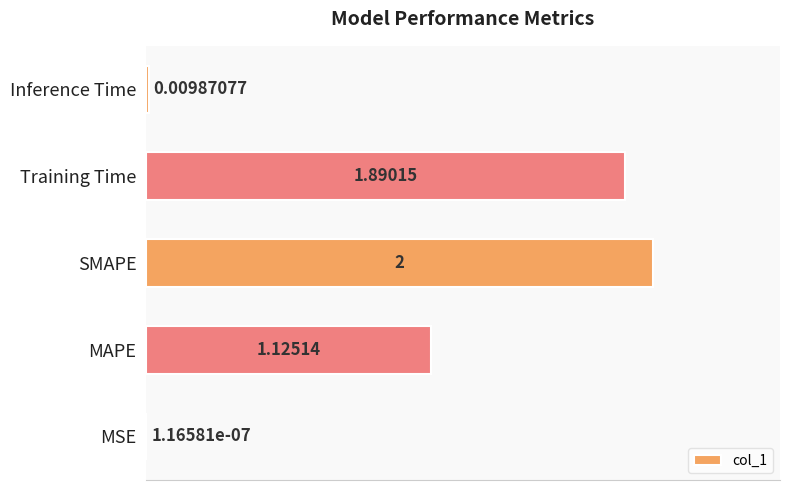

What is the average value?

1.0